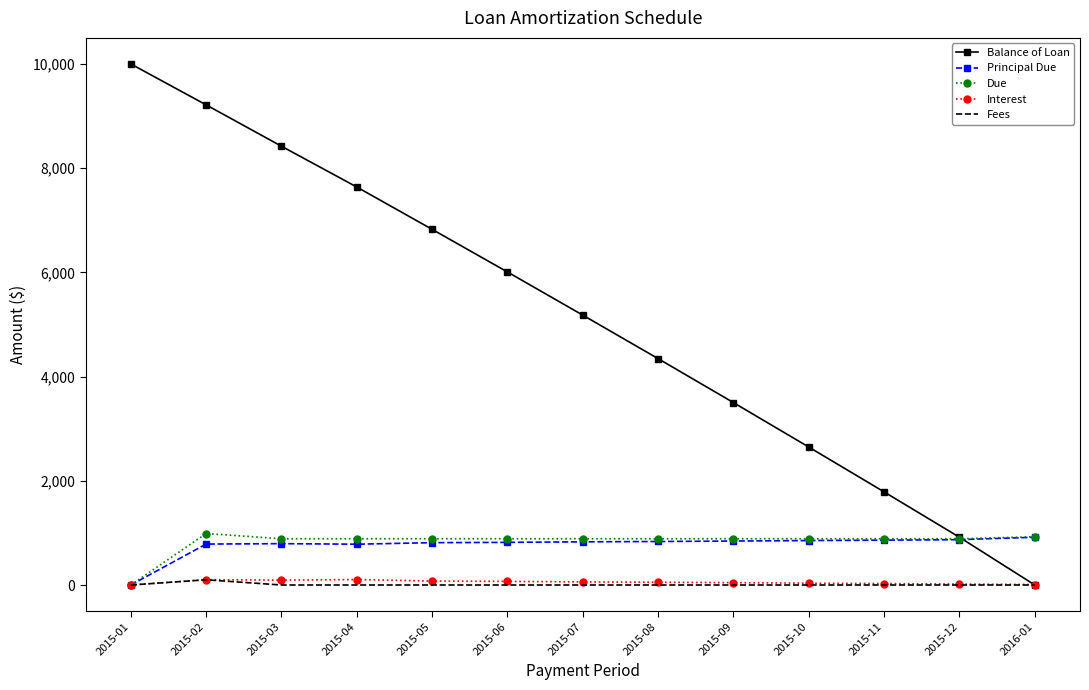

Which category has the lowest value in the Balance of Loan series?

2016-01